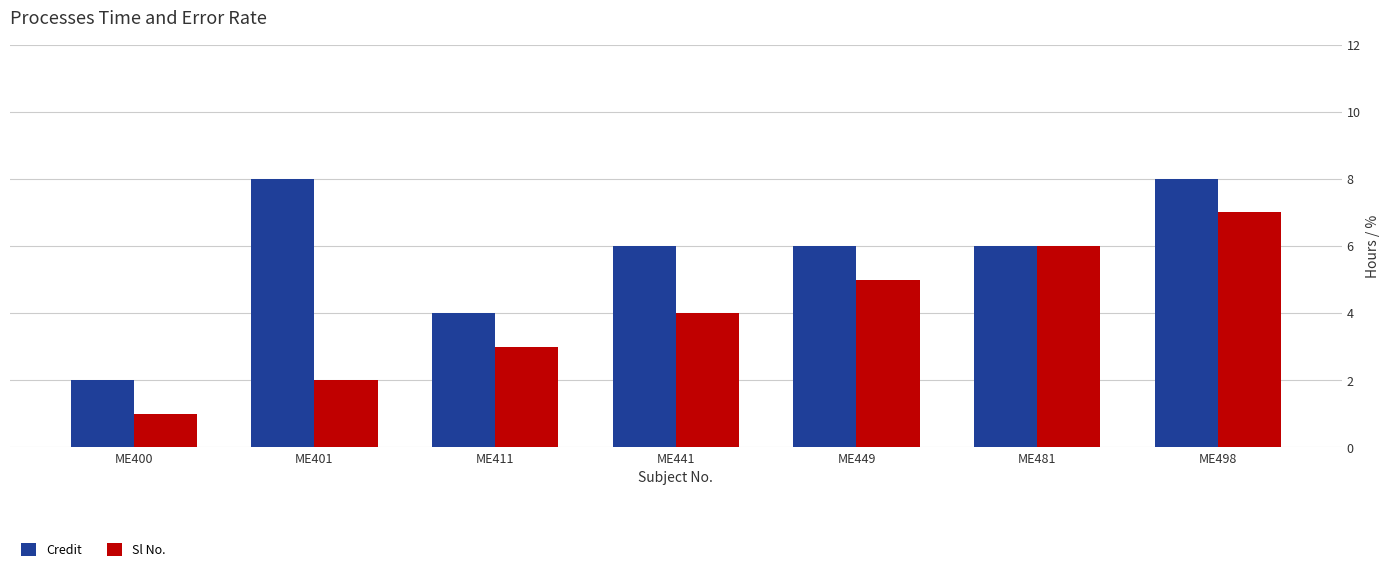

Where does the Credit series first go above 6?

ME401